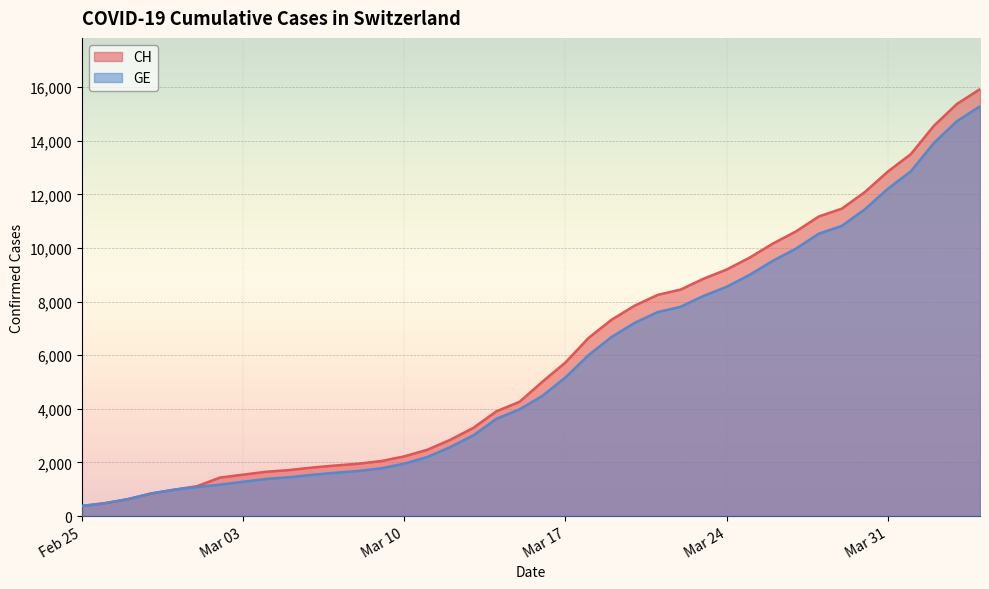

What is the difference between the maximum and minimum values in the CH series?

15551